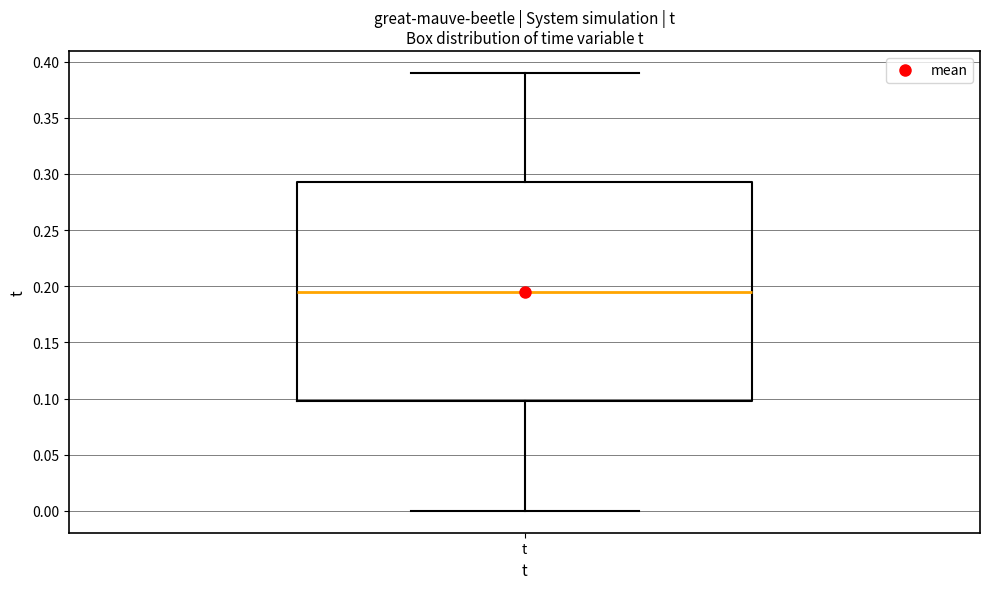

Transcribe this box plot: give where the median line is, the range the box spans, and where the two whiskers end, as read against the y-axis. The values are not printed on the chart, so give them approximately, as read against the axis.

median 0.195, box 0.100 to 0.295, whiskers 0.000 to 0.390